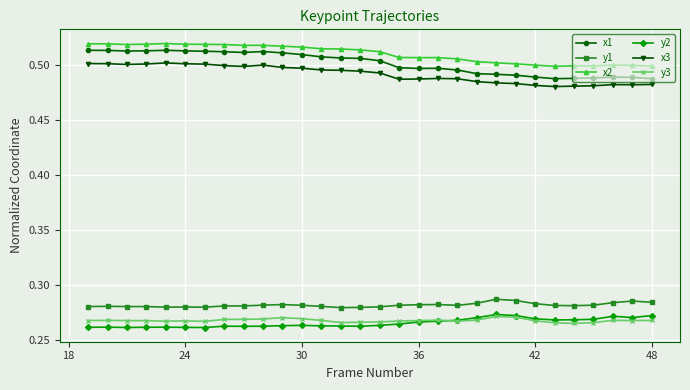

True or false: x2 has more than 0 interior local peaks.

True